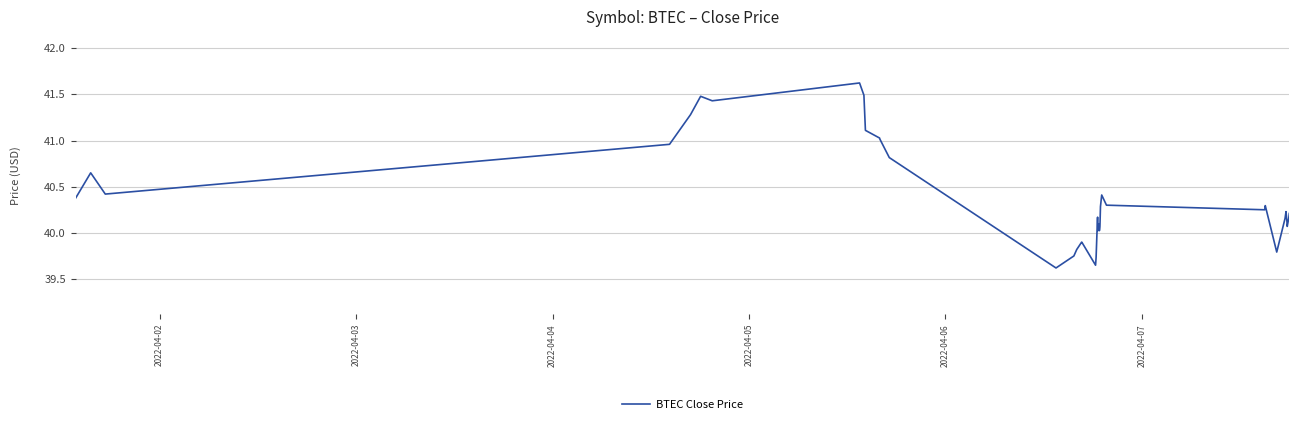

What is the greatest value displayed?

41.6